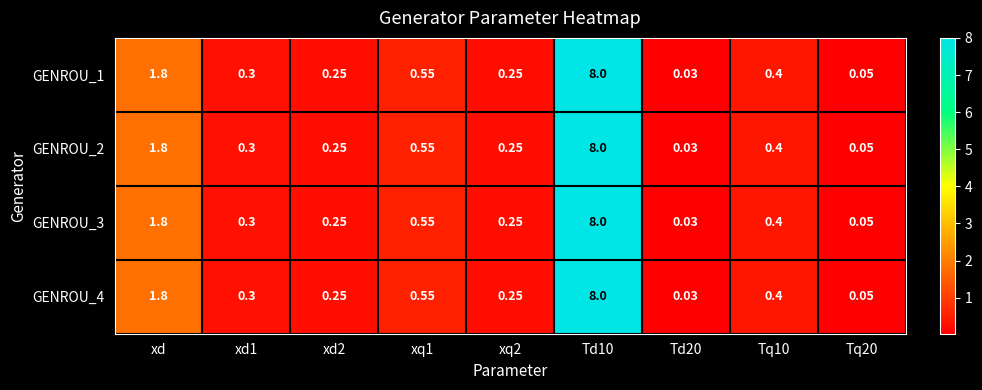

Where is GENROU_1 nearest to the value 4?

xd